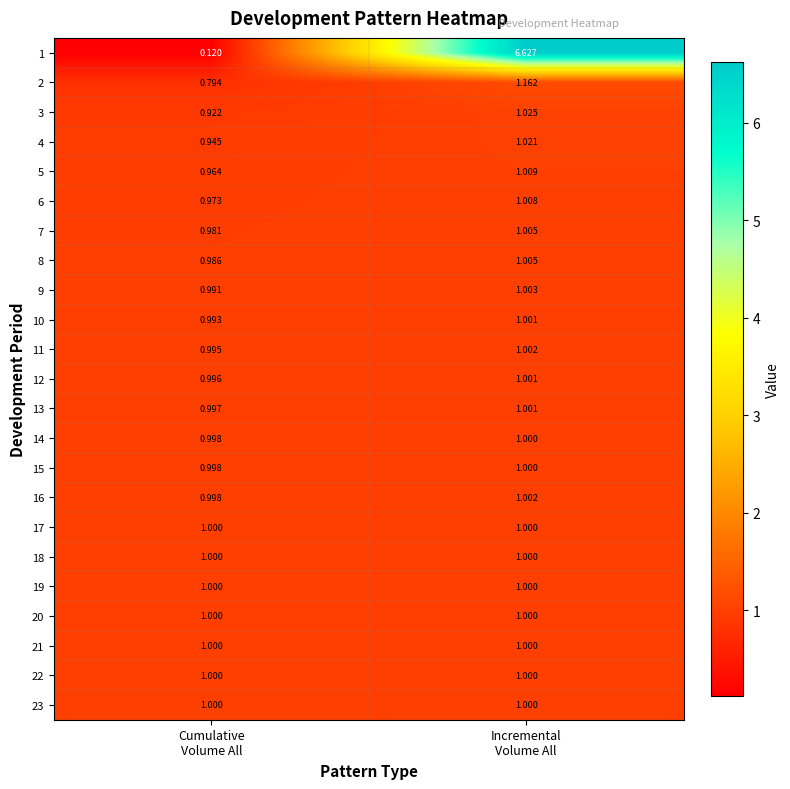

At which category is the sum across all series the highest?

Incremental
Volume All